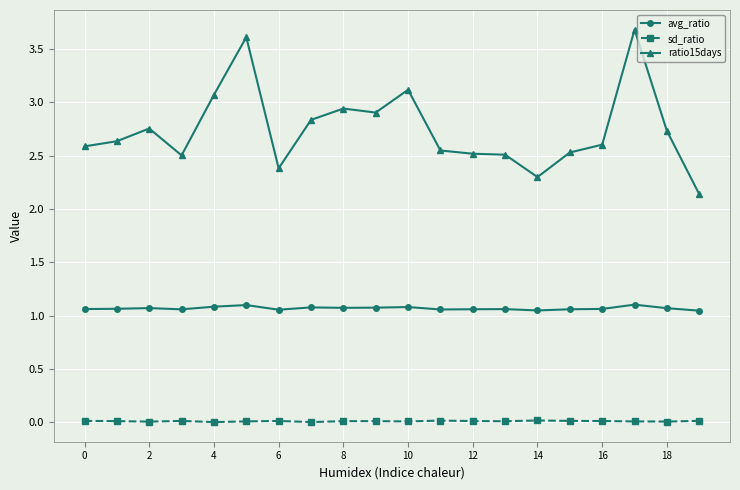

In avg_ratio, how many points are lower than both neighbors (excluding endpoints)?

5